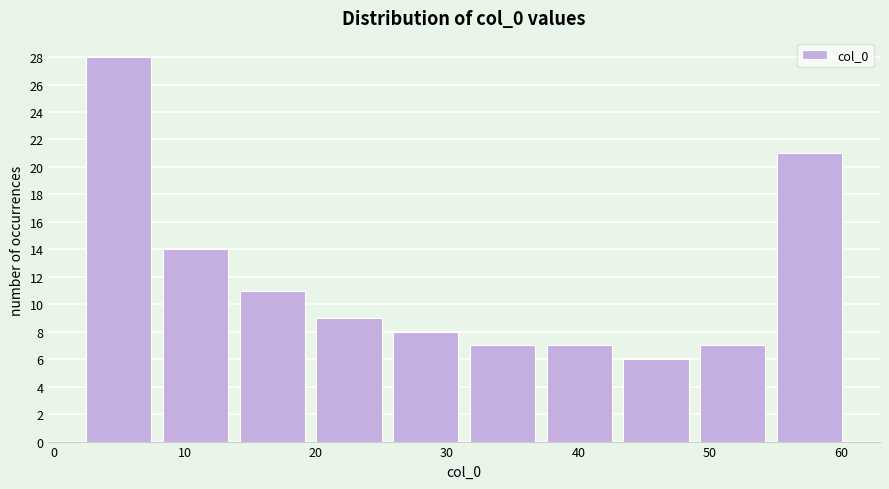

What is the height of the bar covering 8 to 14 on the x-axis? Neither the bar edges nor the heights are printed on the chart, so give them approximately, as read against the axes.

14